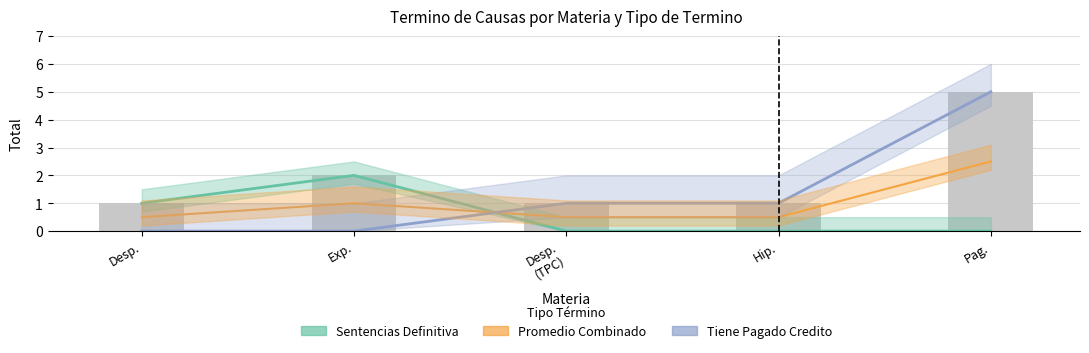

Rank the series at Desp. from highest to lowest value.

Sentencias Definitiva, Promedio Combinado, Tiene Pagado Credito